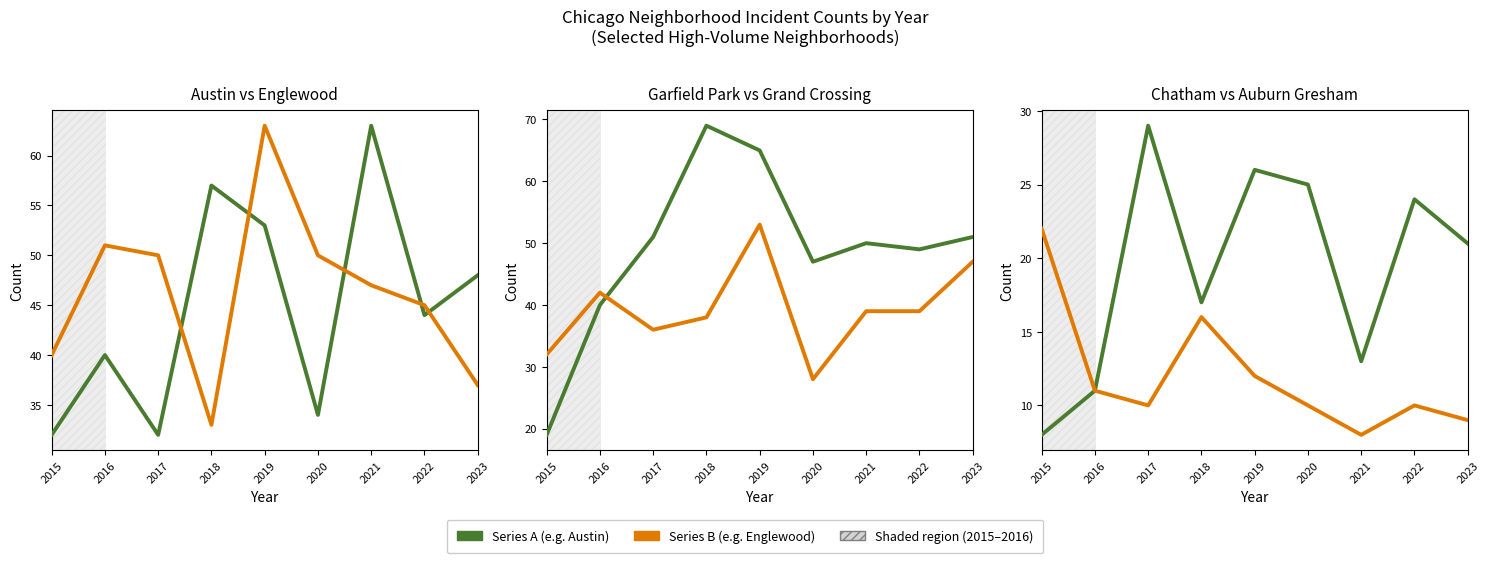

At which category does Grand Crossing reach its first local peak?

2016